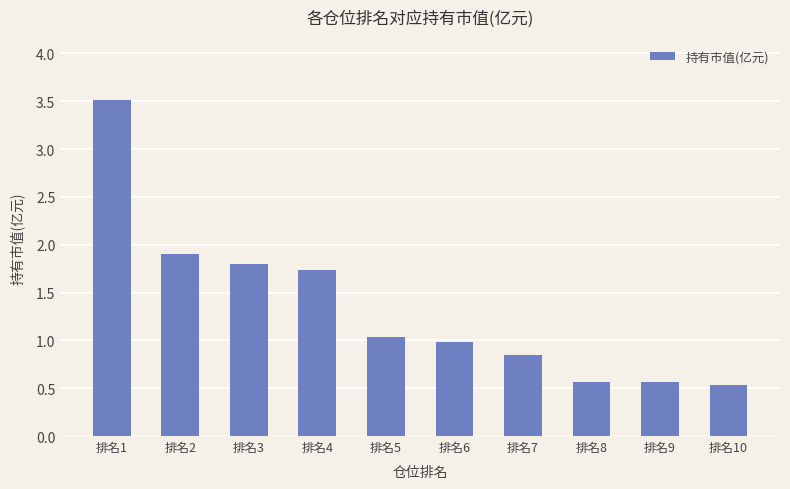

At which label is the value closest to 2?

排名2